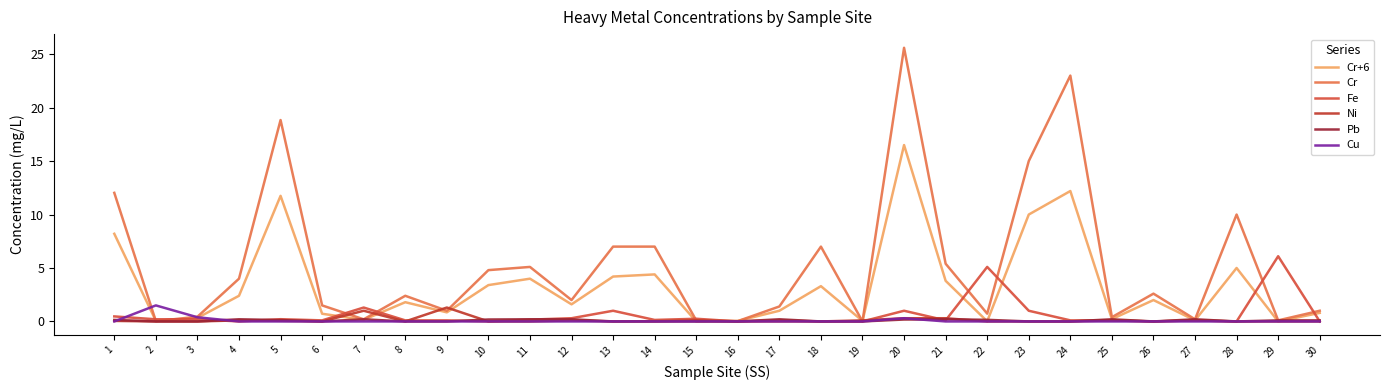

Is it true that Cr+6 equals 2.5 at 8?

False